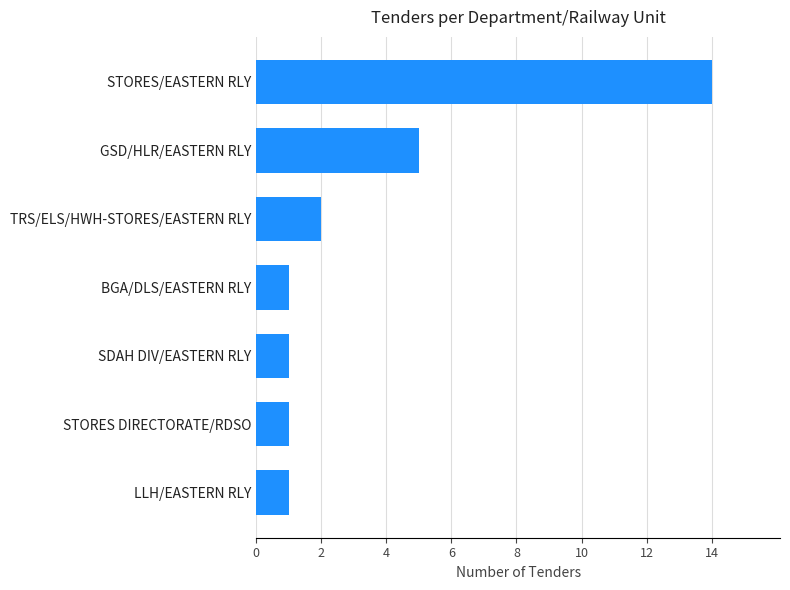

Is it true that the value at LLH/EASTERN RLY is 0?

False